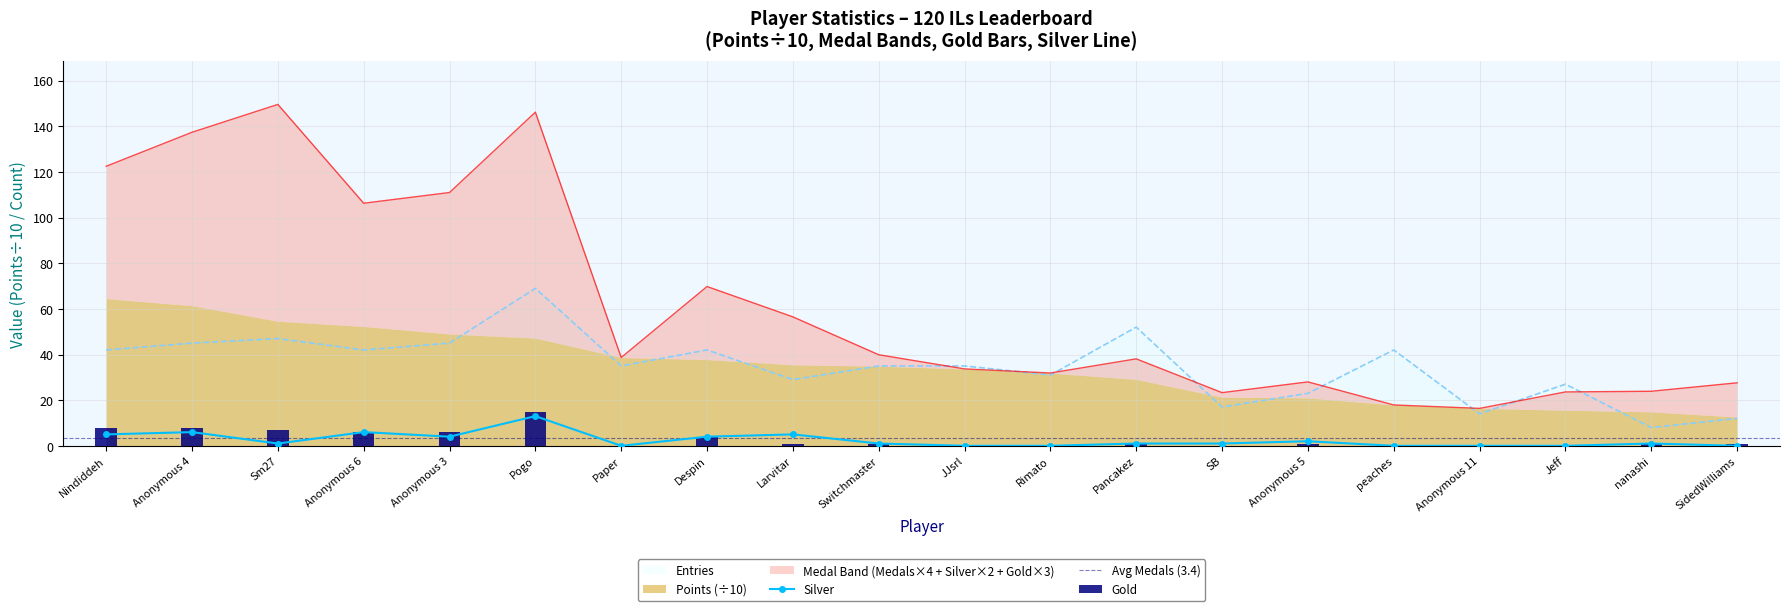

Which category has the highest value in the Entries series?

Pogo